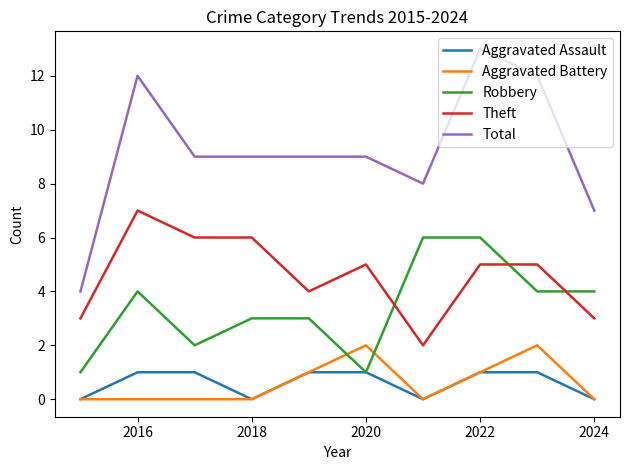

Which series has the largest range (max minus min)?

Total